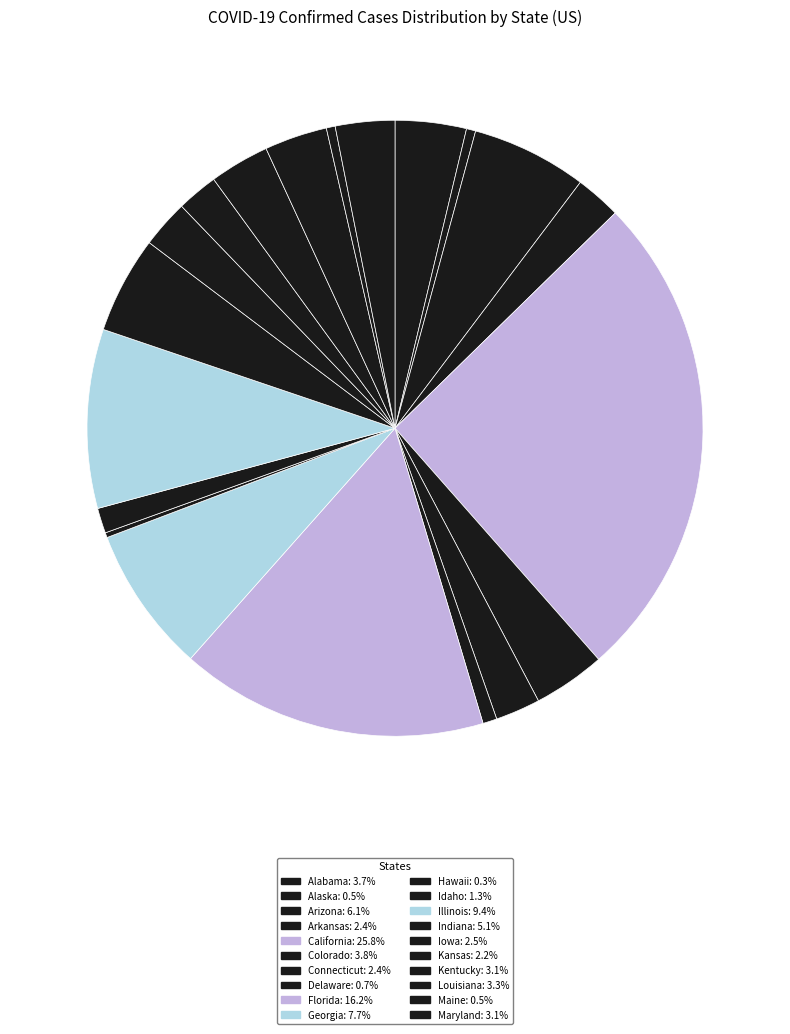

Is Alabama the majority of the pie?

No